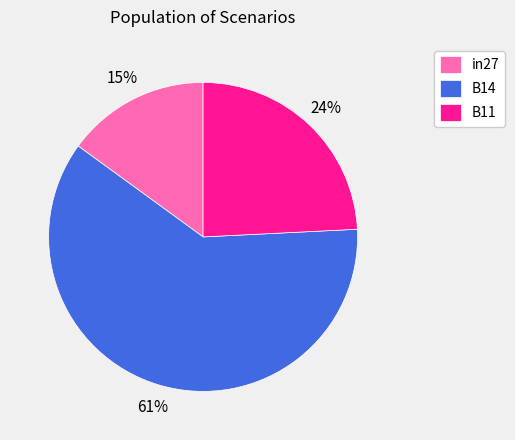

Is there any slice that represents more than half of the pie?

Yes